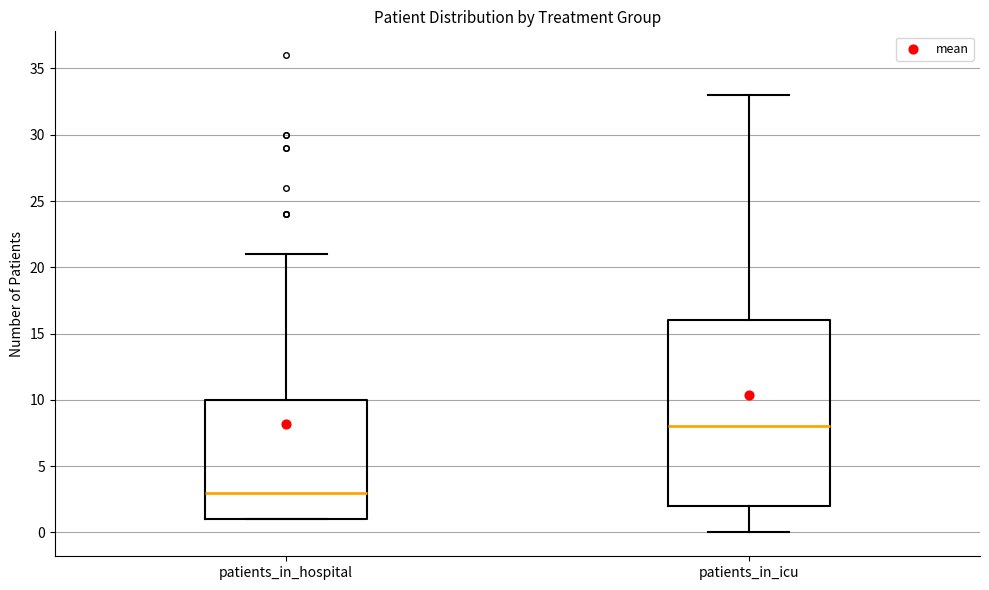

Reading left to right, transcribe this box plot: for each box, give where its median line is, the range the box spans, and where its two whiskers end, as read against the y-axis. The values are not printed on the chart, so give them approximately, as read against the axis.

patients_in_hospital: median 3, box 1 to 10, whiskers 1 to 21
patients_in_icu: median 8, box 2 to 16, whiskers 0 to 33